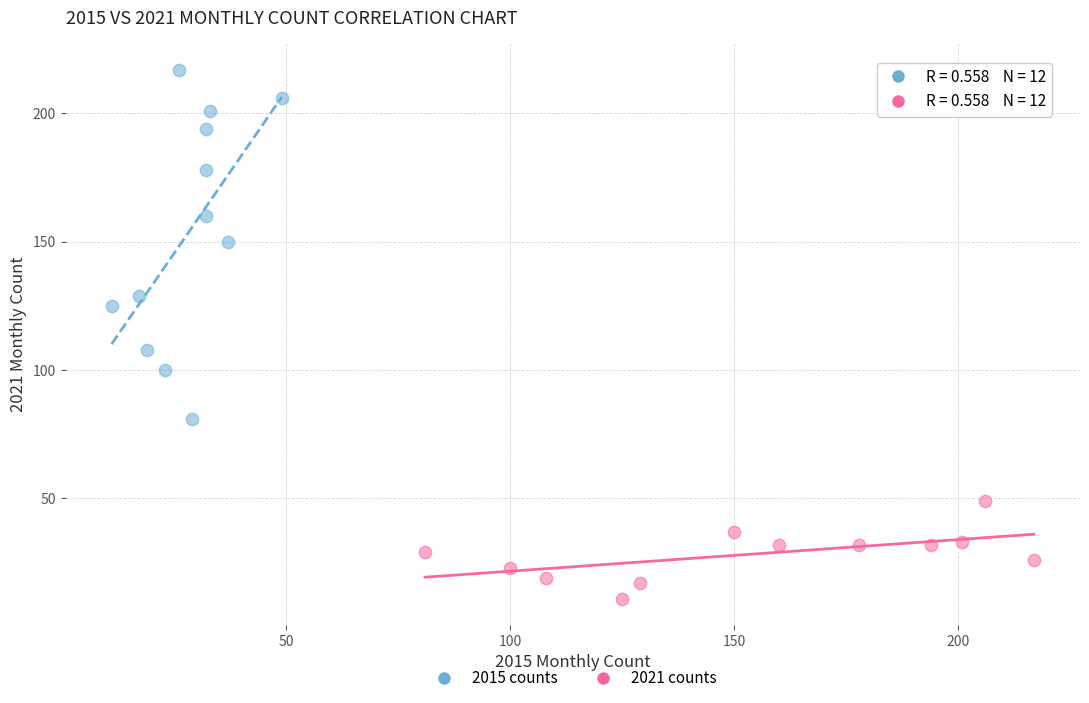

Which series reaches the maximum Y coordinate?

2015 counts